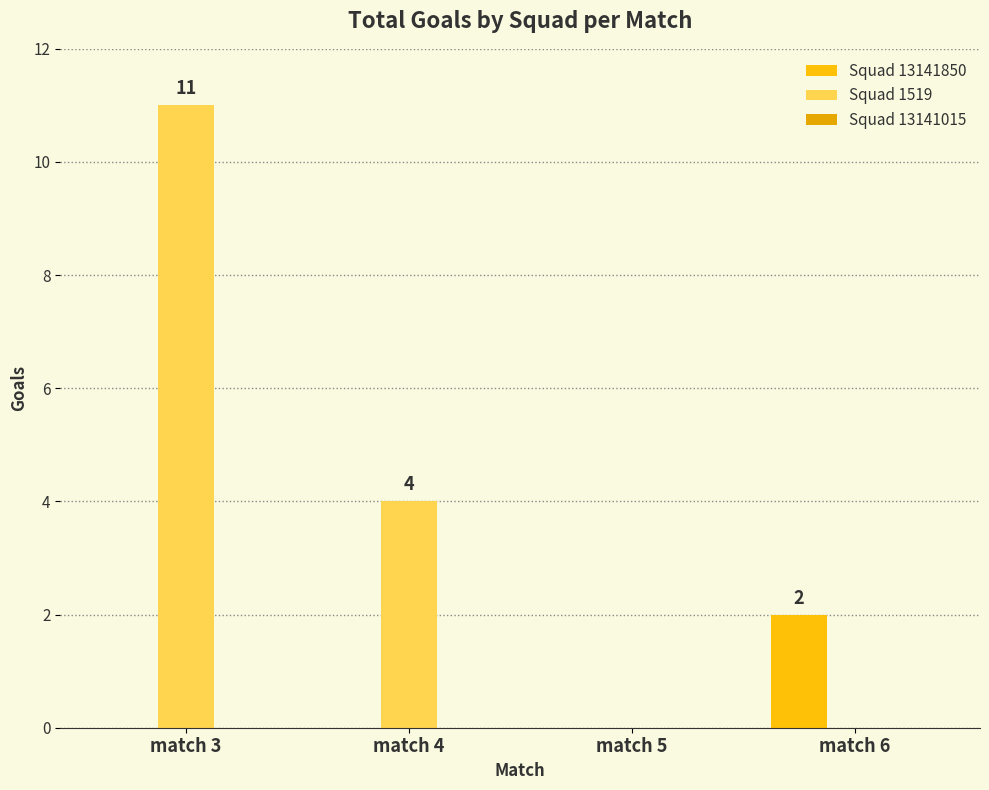

Count the number of categories in the chart.

4